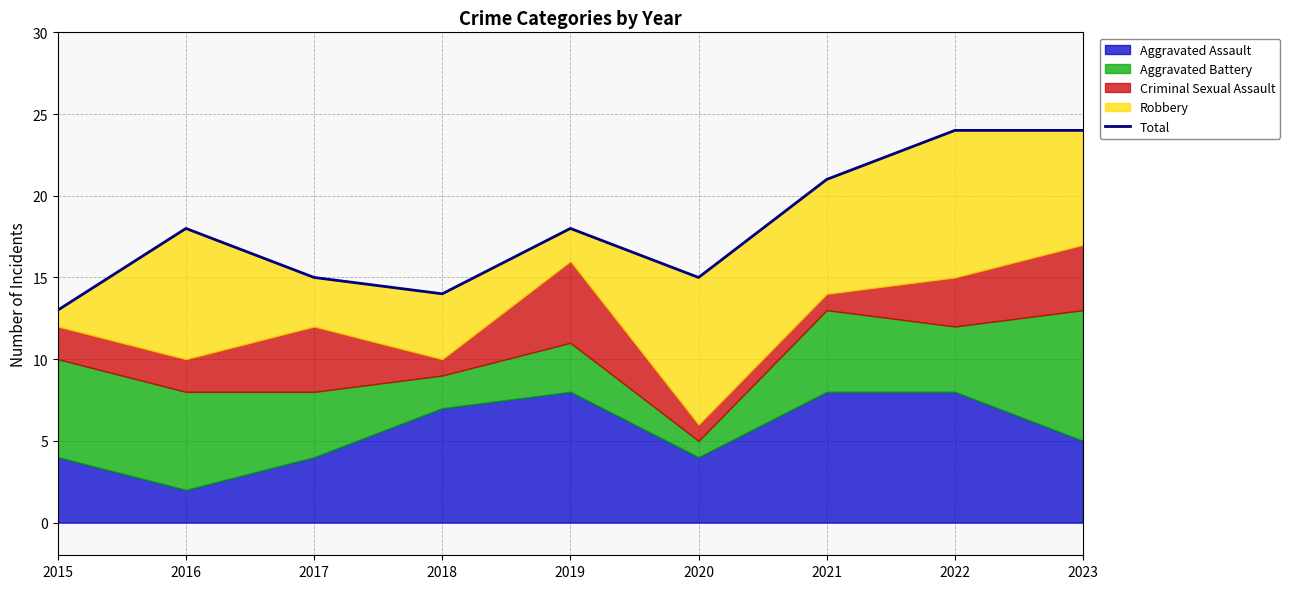

Reading right to left, what are all the values shown in this chart?

24	24	21	15	18	14	15	18	13